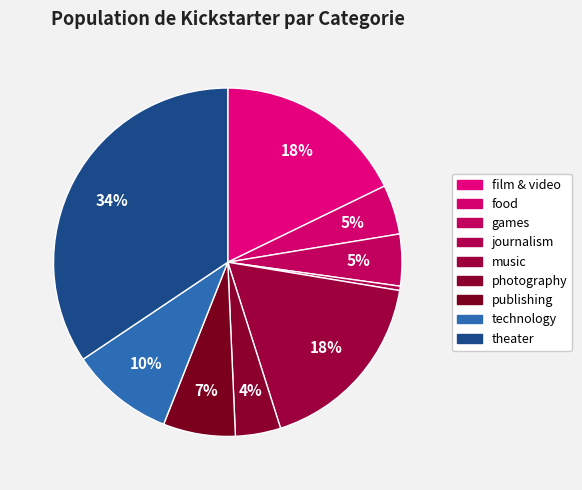

To the nearest percent, what percentage of the pie is photography?

4%